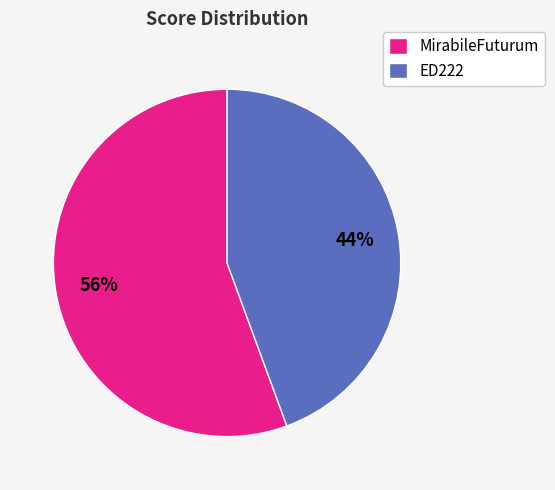

To the nearest percent, what is the average slice percentage?

50%